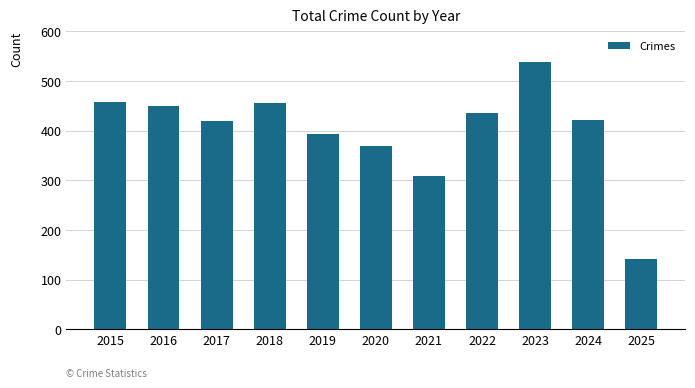

Which category has the lowest value across all series?

2025